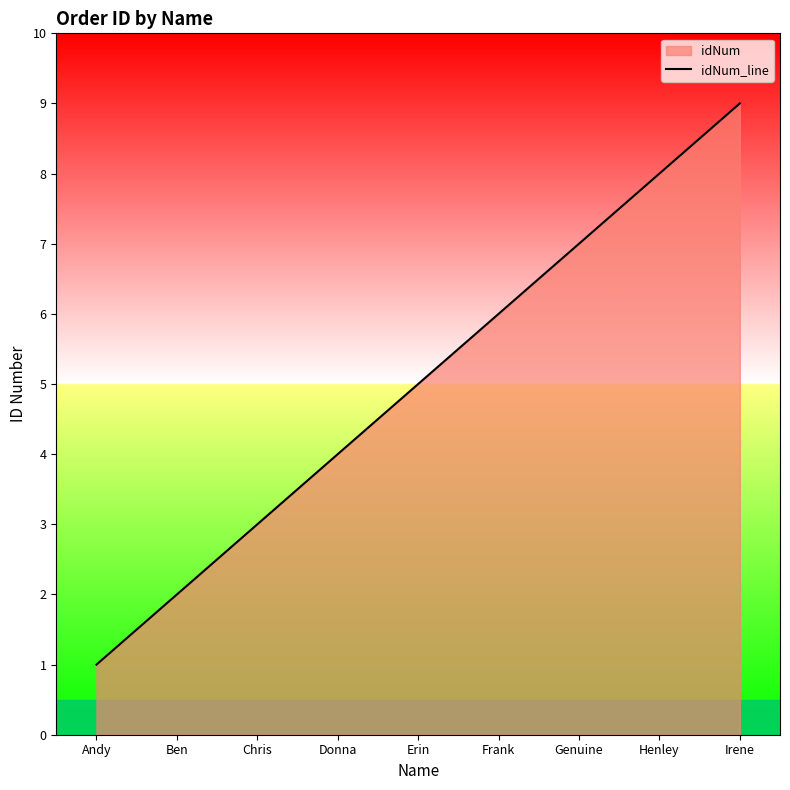

What is the sum of all values?

45